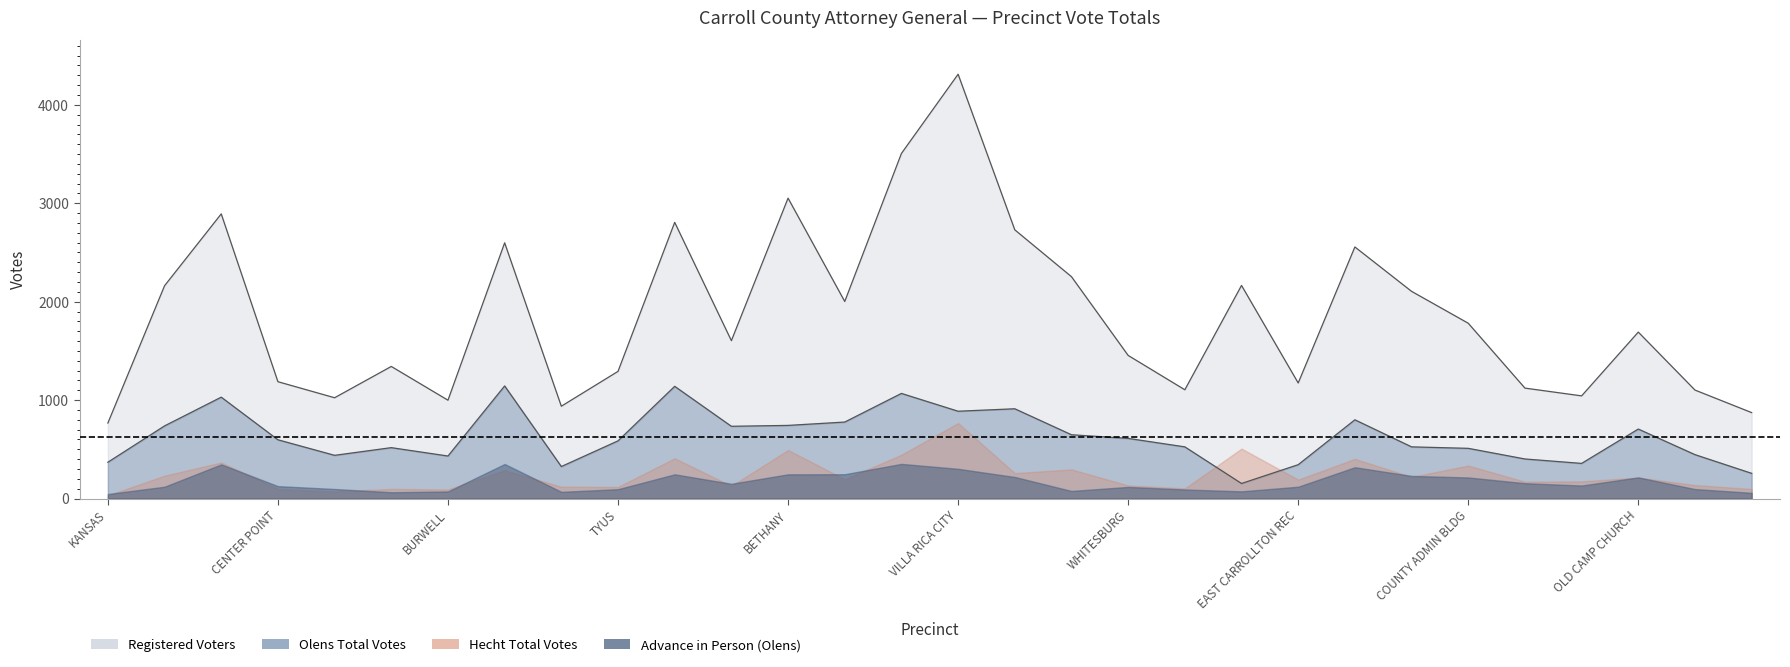

What is the label of the 14th point from the right?

TEMPLE COUNTY (649)